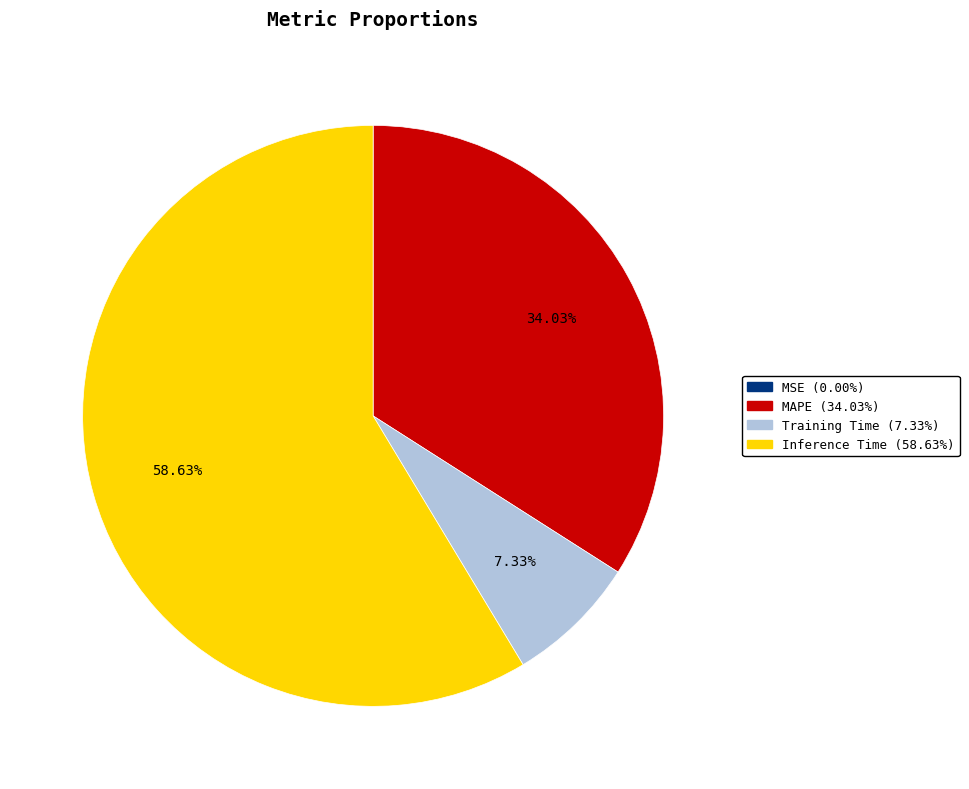

Between MAPE (34.03%) and Inference Time (58.63%), which is larger?

Inference Time (58.63%)